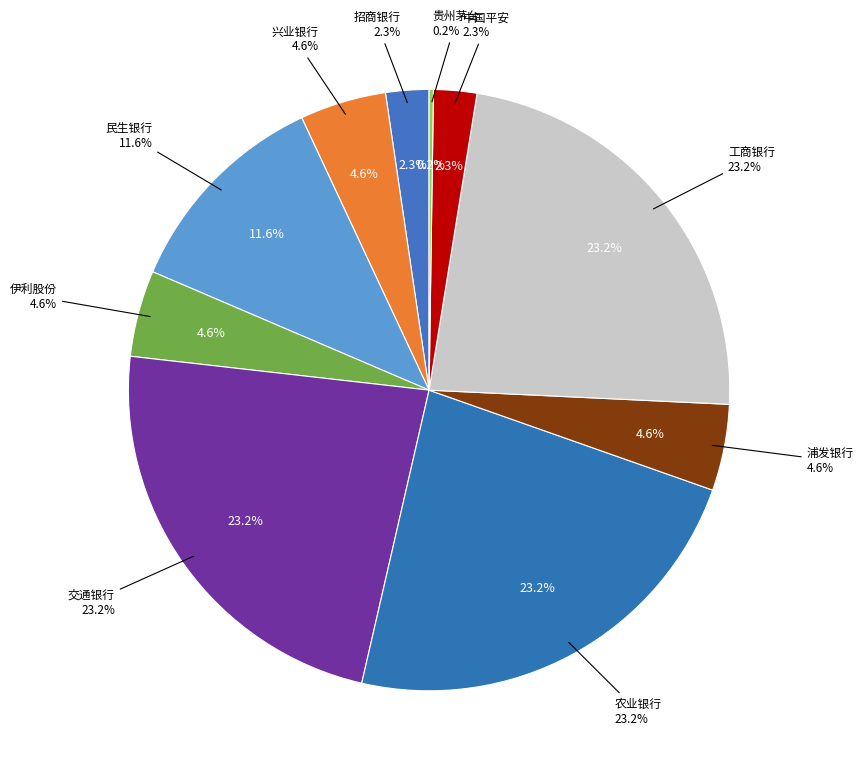

How much of the chart is everything except 工商银行?

76.8%